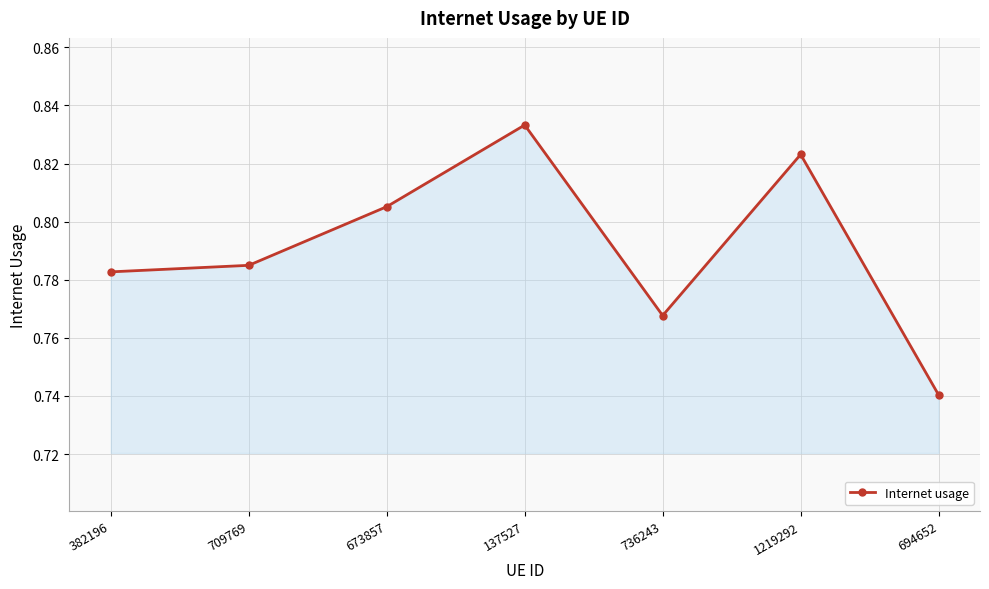

At which label is the value closest to 0?

694652